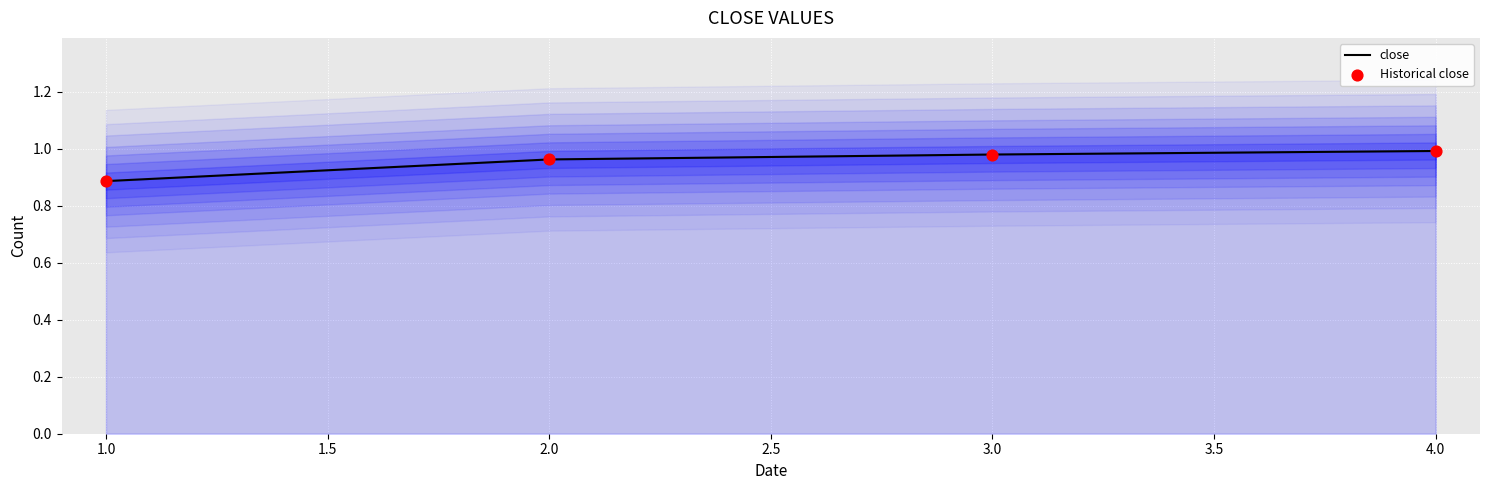

Which series contains the lowest Y value?

close